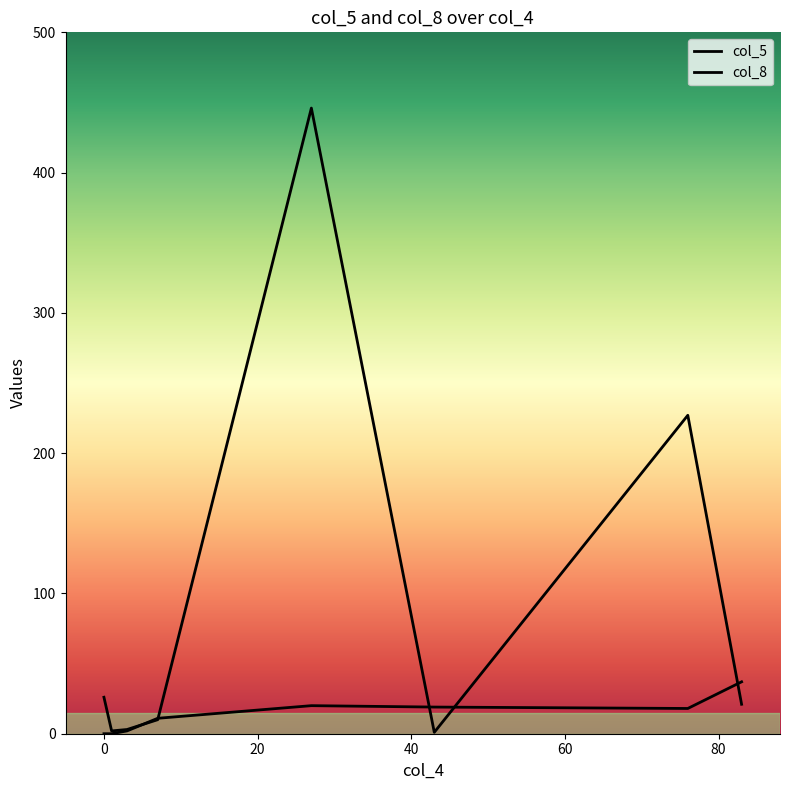

How many lines are shown in the chart?

2